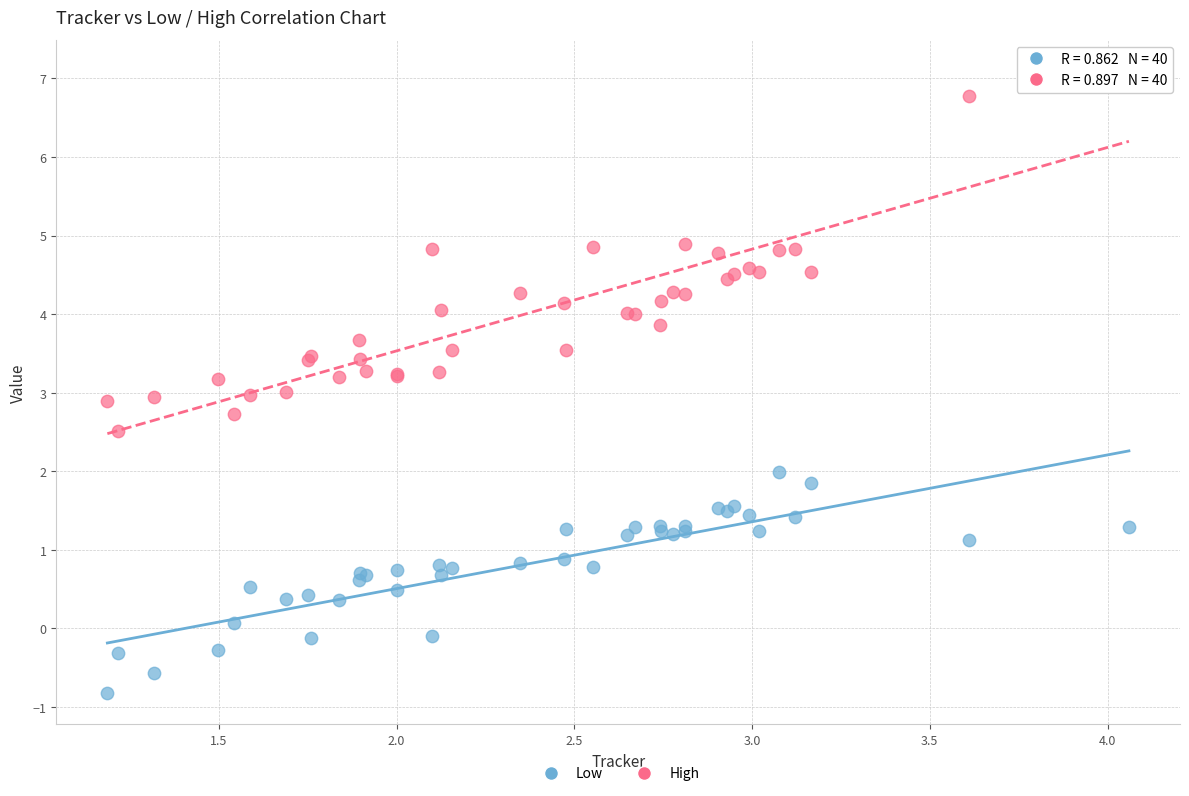

Which series has the widest spread of Y values?

High